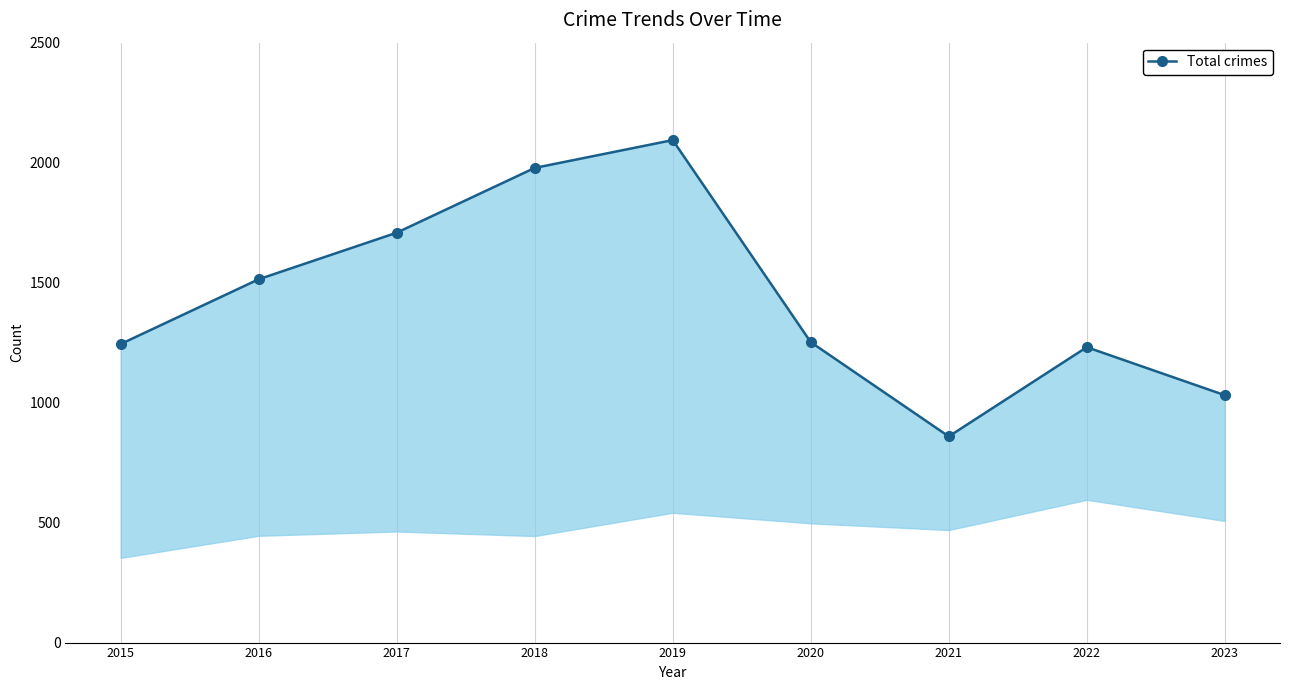

True or false: there are more than 0 points higher than both neighbors.

True